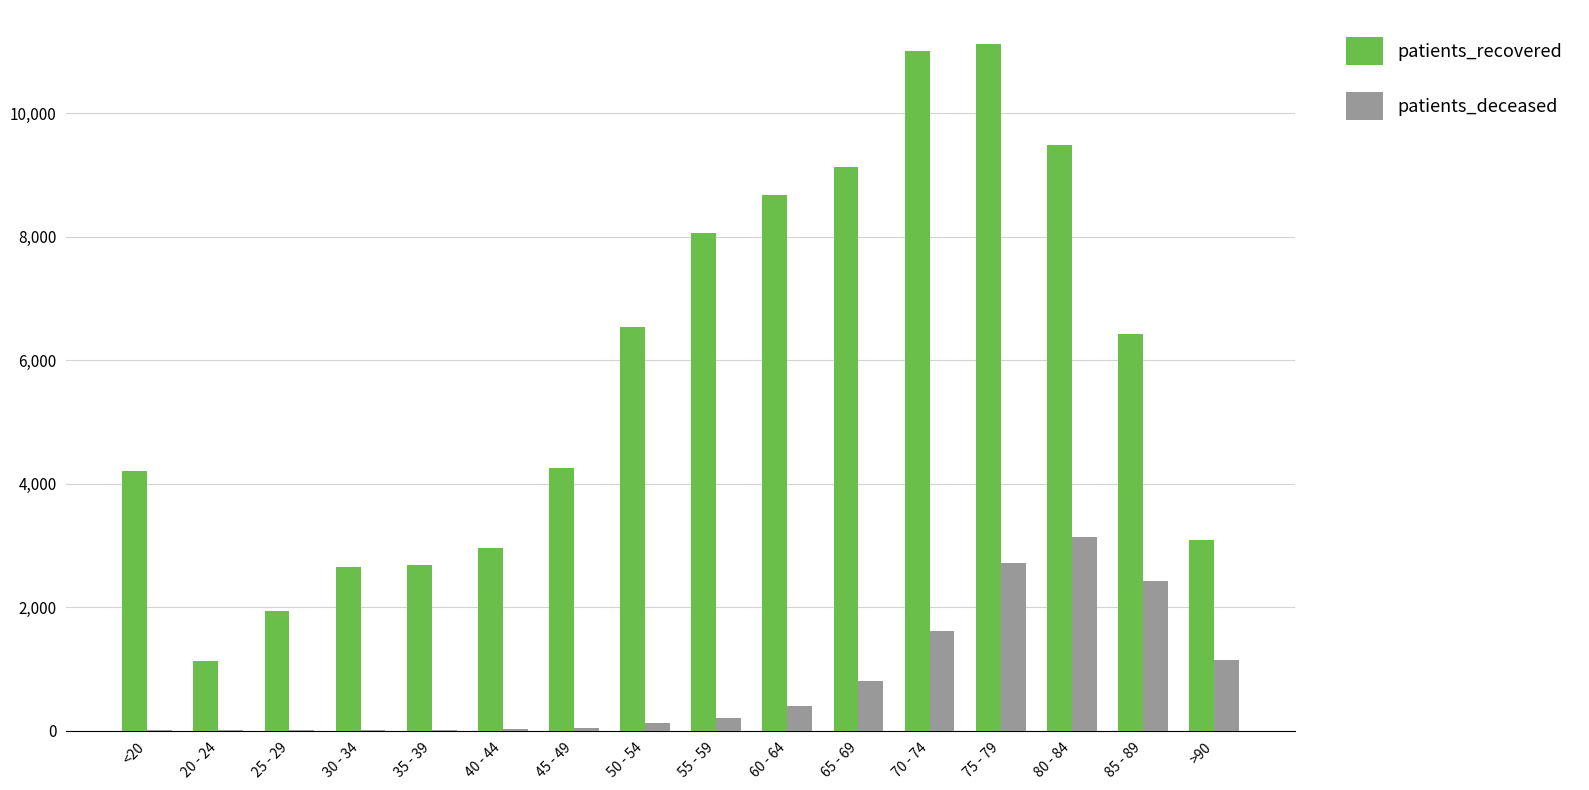

Which series has the largest total across all categories?

patients_recovered